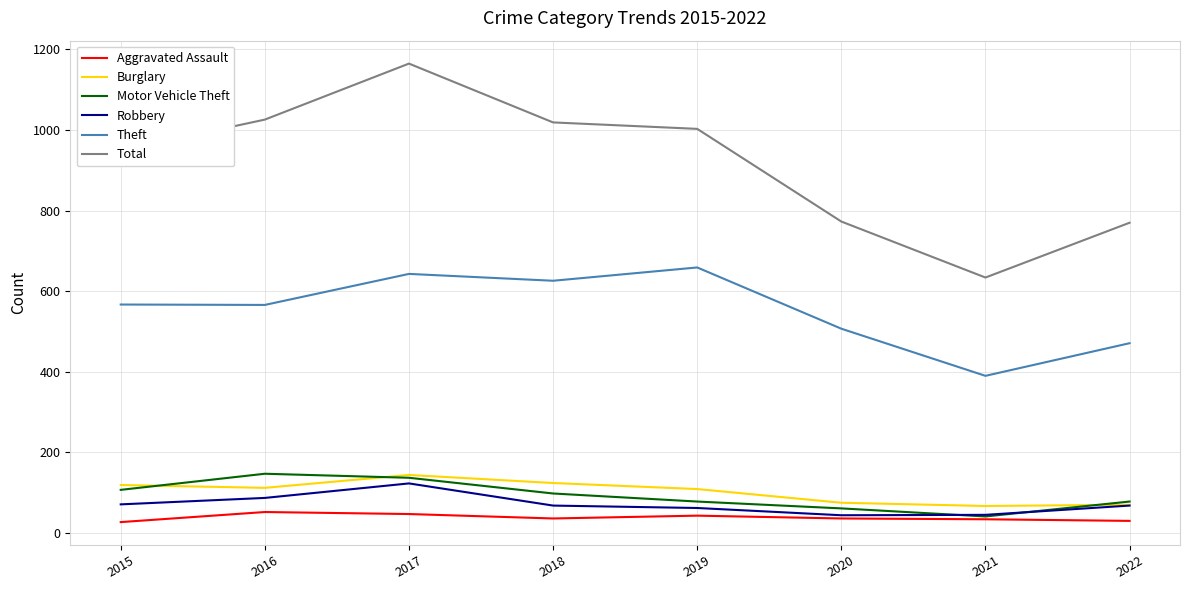

At which category does Theft reach its first local peak?

2017